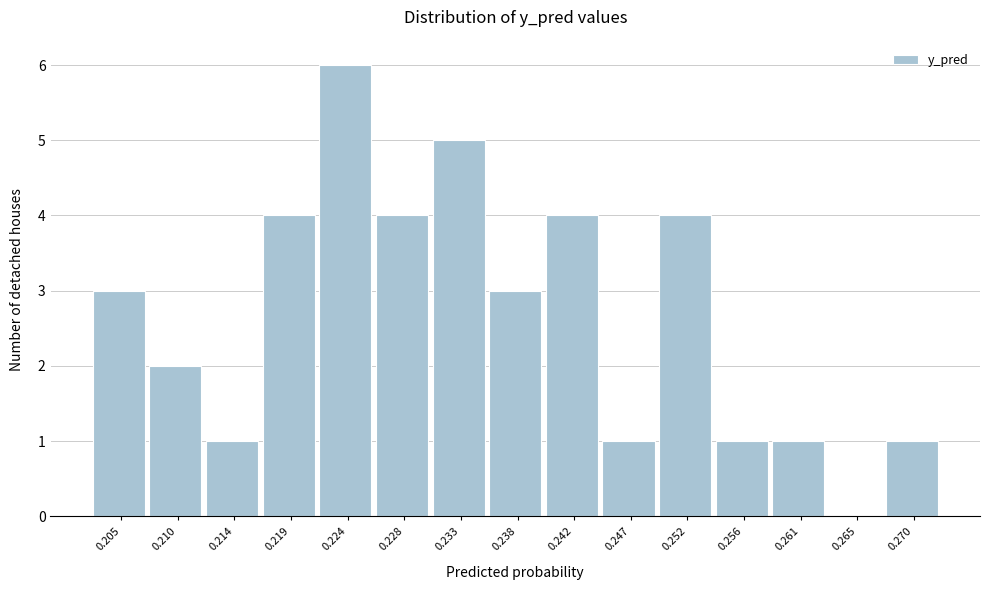

Reading left to right, list all the values displayed in this chart.

0.205=3	0.210=2	0.214=1	0.219=4	0.224=6	0.228=4	0.233=5	0.238=3	0.242=4	0.247=1	0.252=4	0.256=1	0.261=1	0.265=0	0.270=1